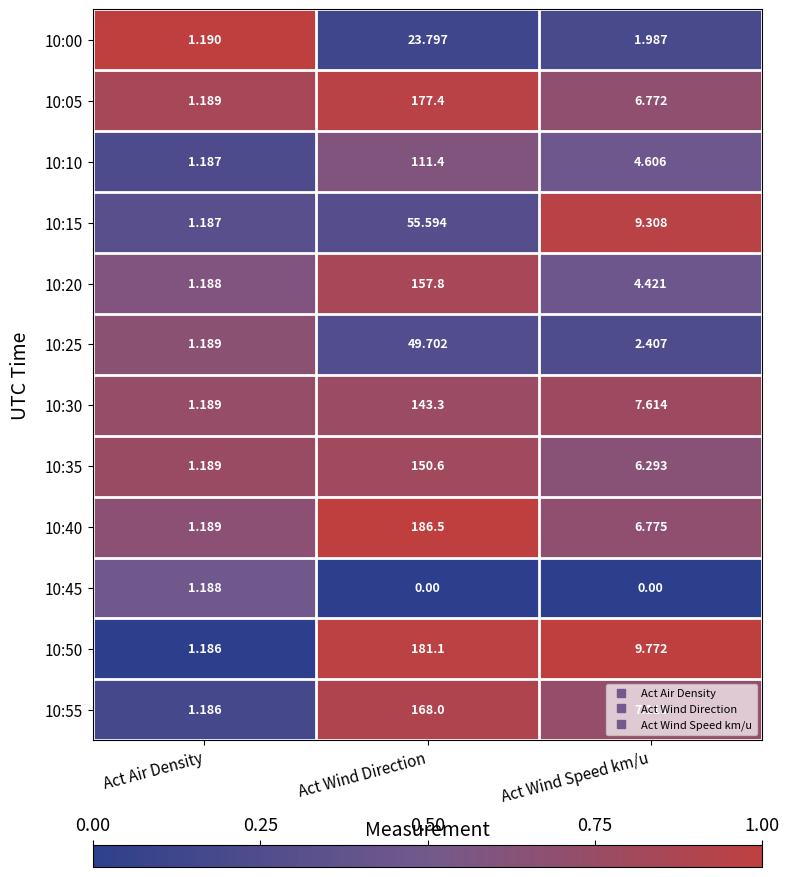

At which label is 10:25 closest to 25?

Act Wind Speed km/u